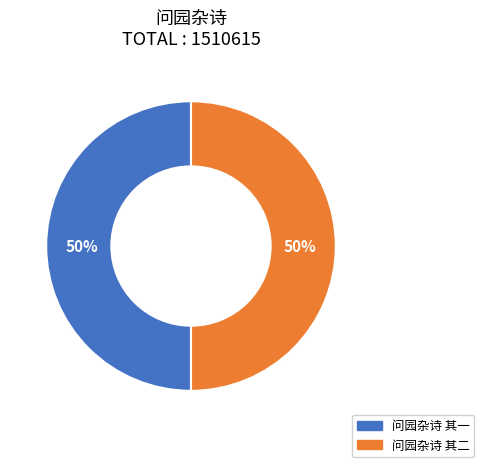

To the nearest percent, what is the average slice percentage?

50%